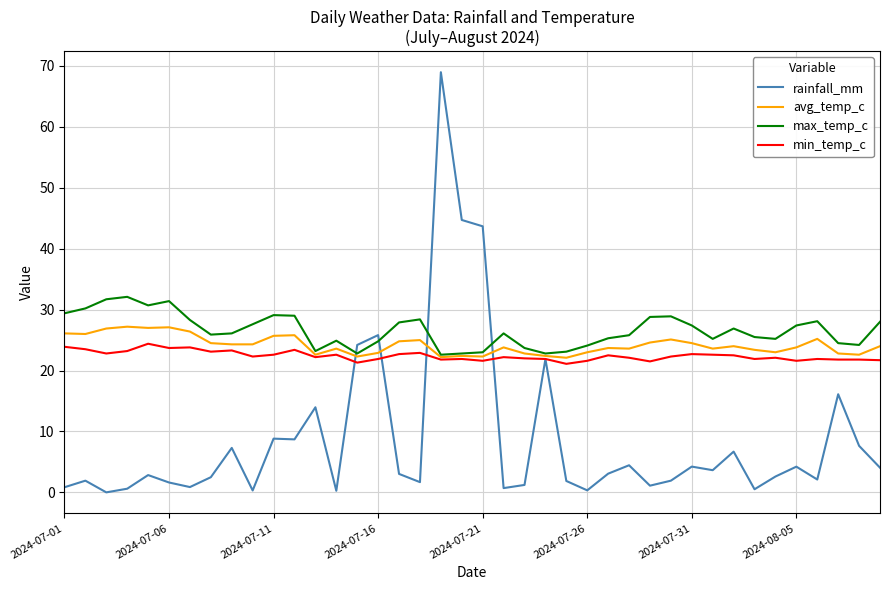

Which series has the widest spread of values?

rainfall_mm